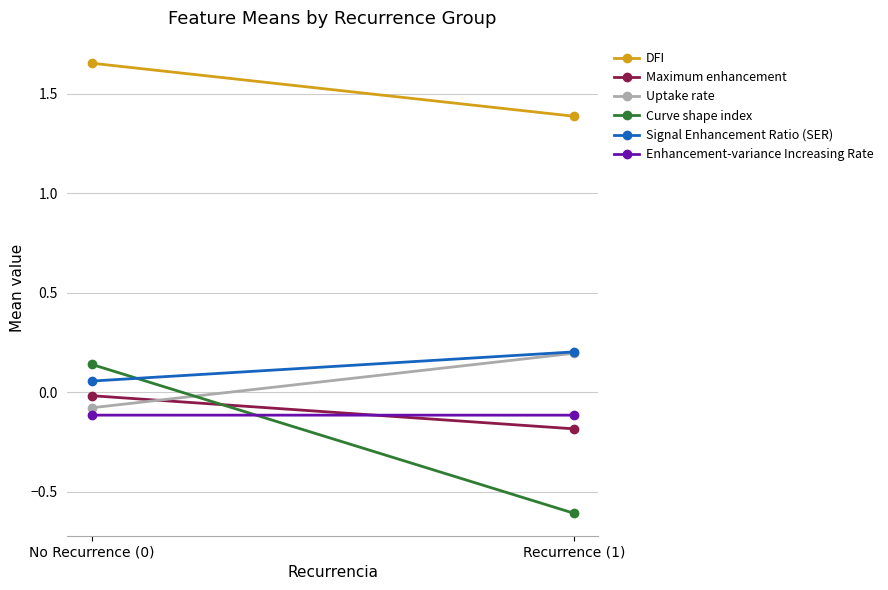

Which category has the highest value across all series?

No Recurrence (0)